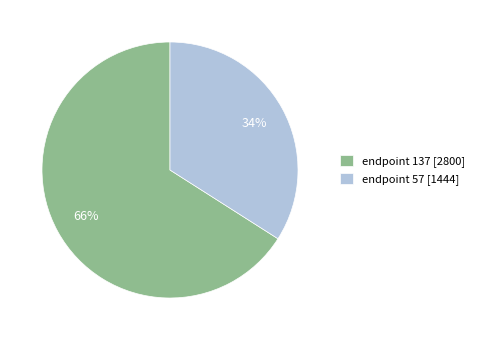

Combined, do endpoint 137 [2800] and endpoint 57 [1444] account for over 50%?

Yes